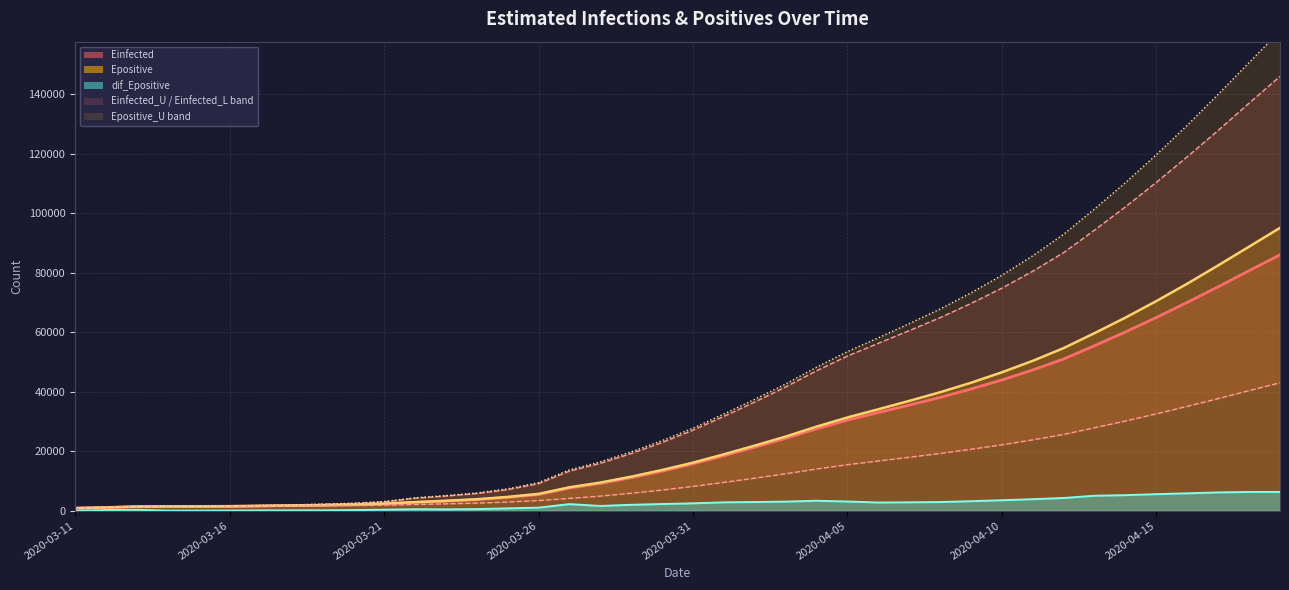

What position from the right is 2020-03-31?

20